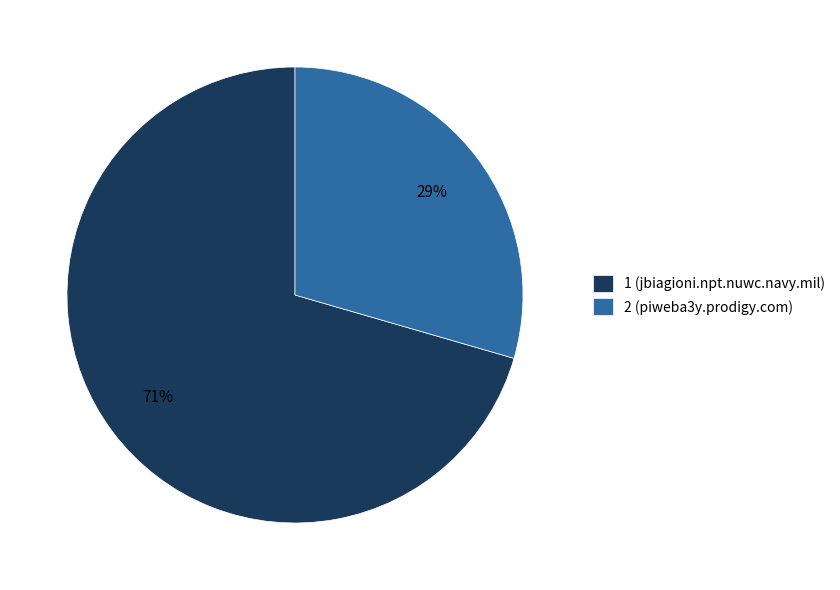

To the nearest percent, what is the combined percentage of 2 (piweba3y.prodigy.com) and 1 (jbiagioni.npt.nuwc.navy.mil)?

100%